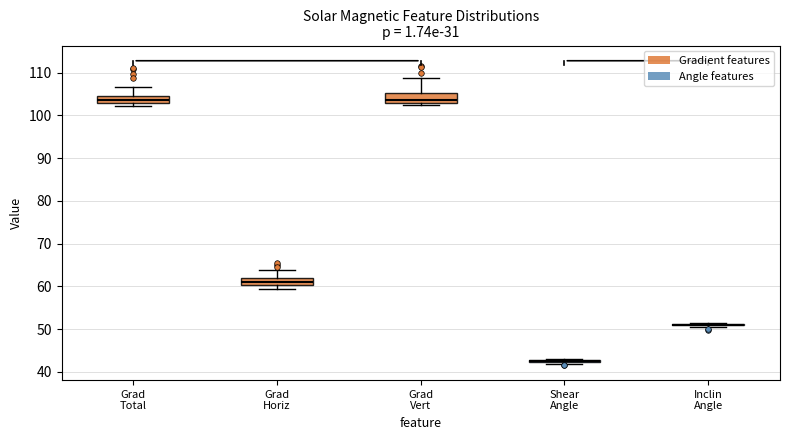

Reading left to right, read every box against the y-axis: the position of its median line, the range the box covers, and the ends of its whiskers. The values are not printed on the chart, so give them approximately, as read against the axis.

Grad Total: median 104, box 103 to 105, whiskers 102 to 107
Grad Horiz: median 61, box 60 to 62, whiskers 59 to 64
Grad Vert: median 104, box 103 to 105, whiskers 102 to 109
Shear Angle: box collapsed to a line at 42, whiskers 42 to 43
Inclin Angle: box collapsed to a line at 51, whiskers 51 to 51